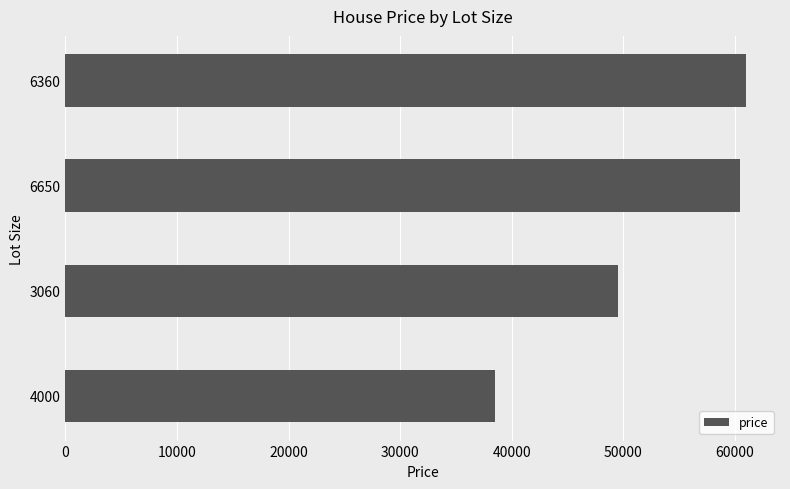

What is the difference between the maximum and minimum values?

22500